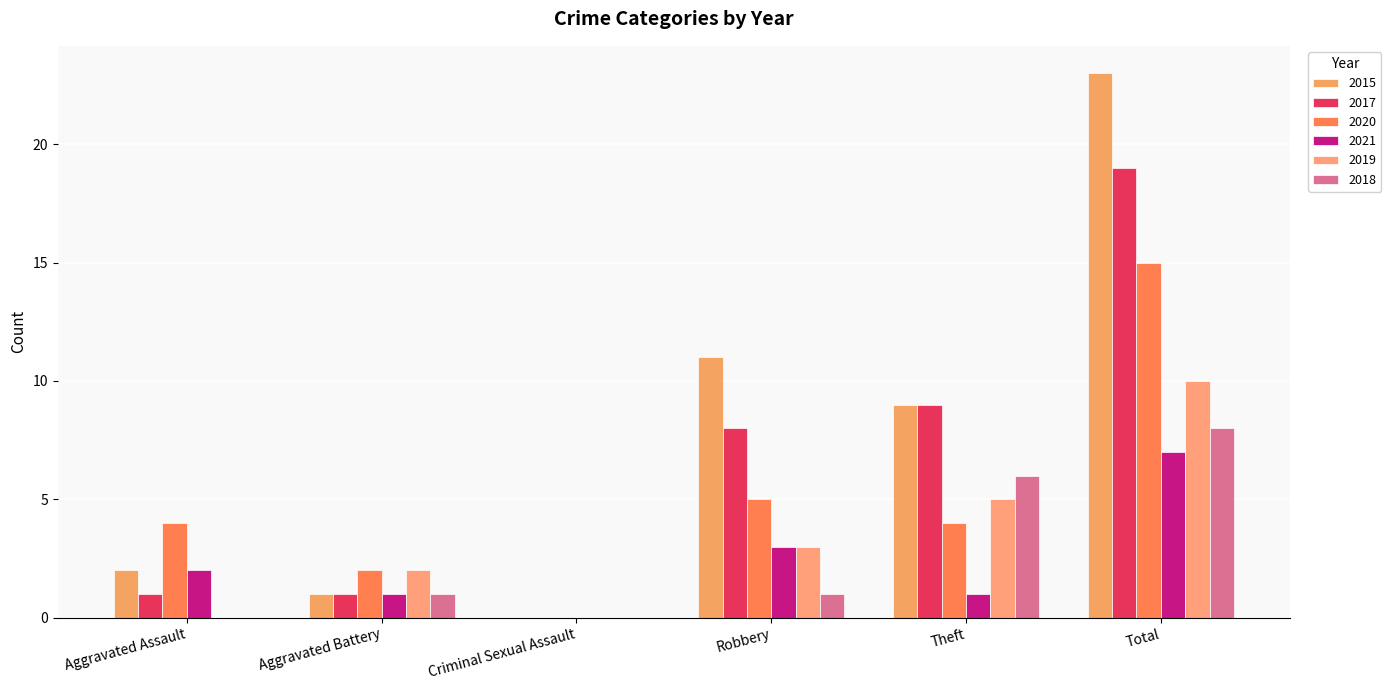

How many series are shown in this chart?

6